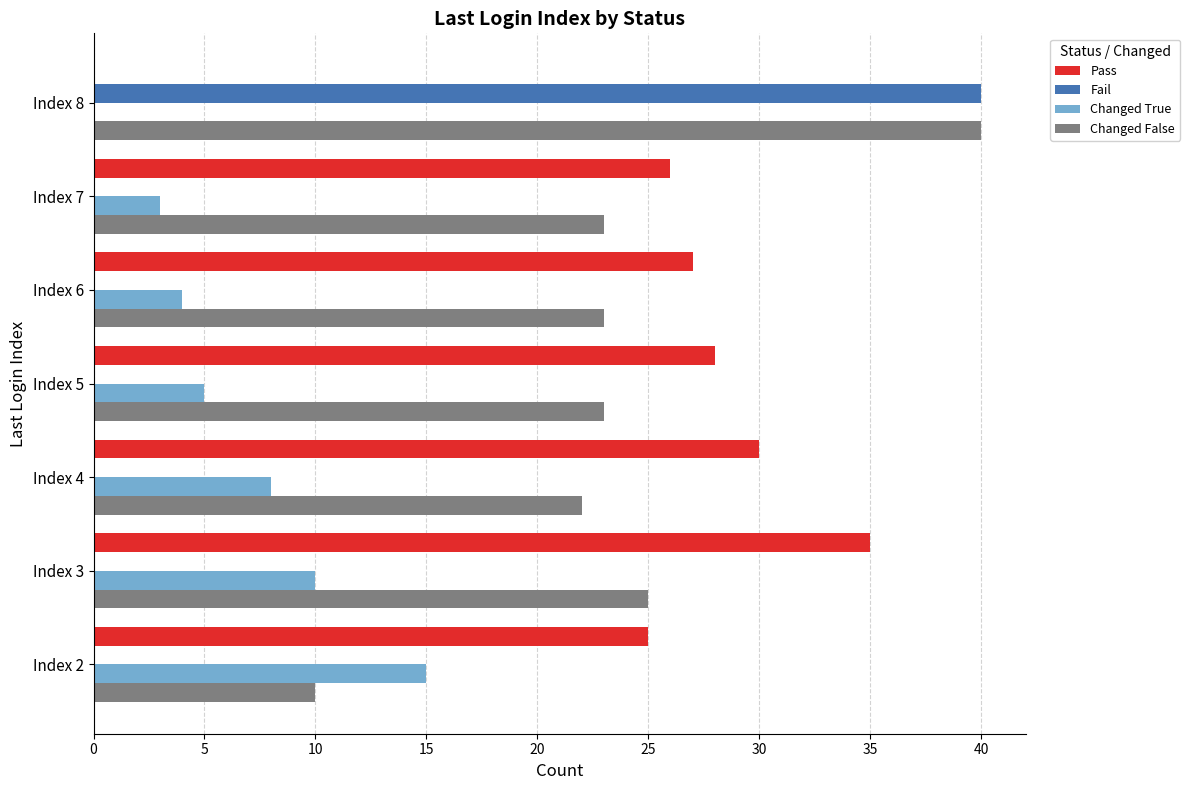

How many data points does each series have?

7